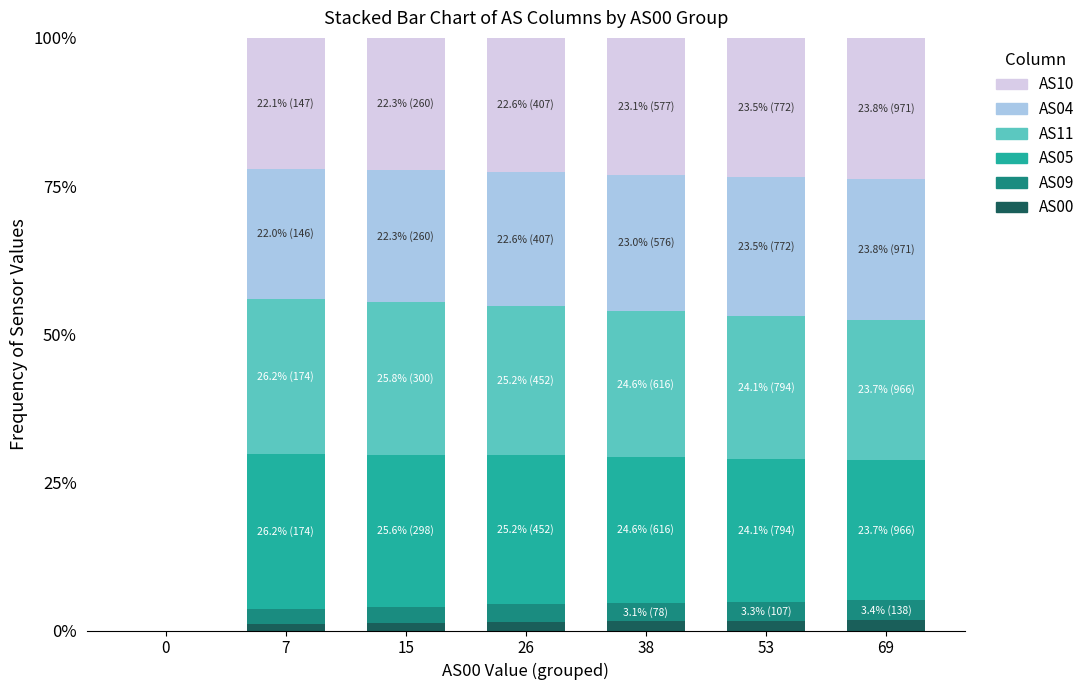

What is the greatest value displayed?

26.2